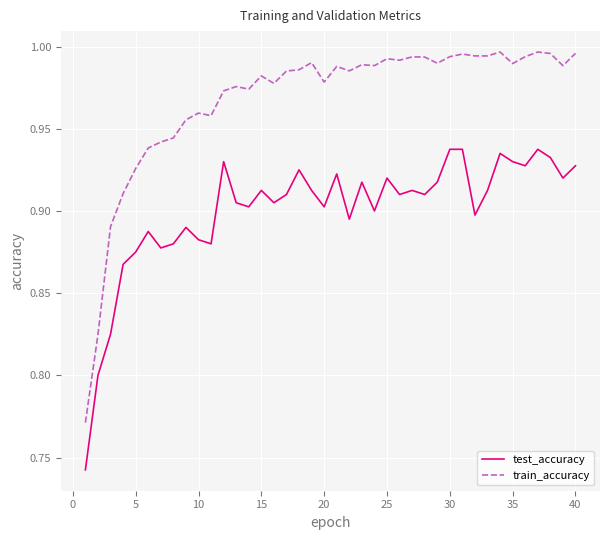

List the series in order of their peak value, lowest first.

test_accuracy, train_accuracy